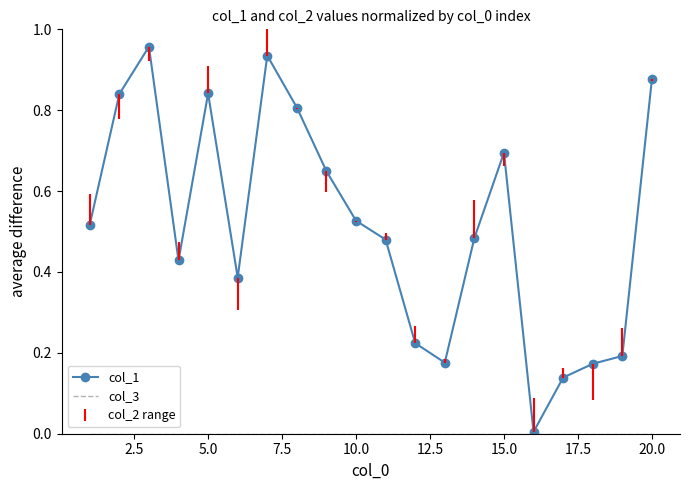

Which series has the largest range (max minus min)?

col_1